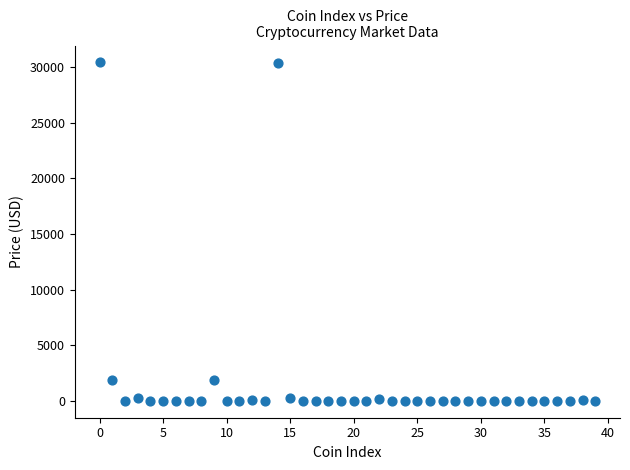

What is the range of Y values (max minus min)?

30433.0